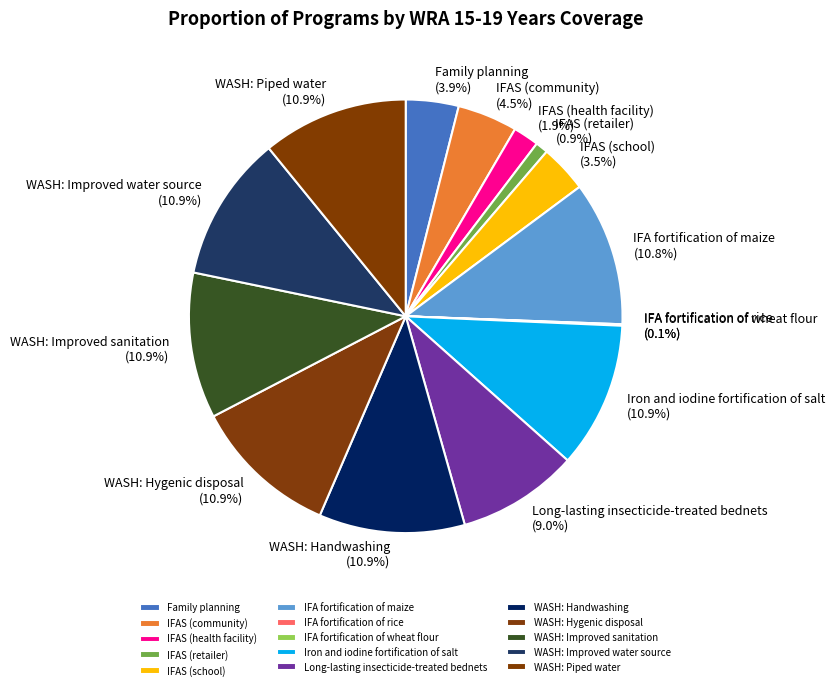

Between WASH: Piped water and IFAS (community), which is larger?

WASH: Piped water